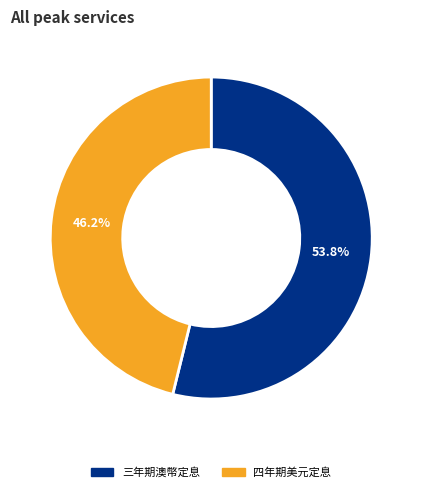

Is there any slice that represents more than half of the pie?

Yes